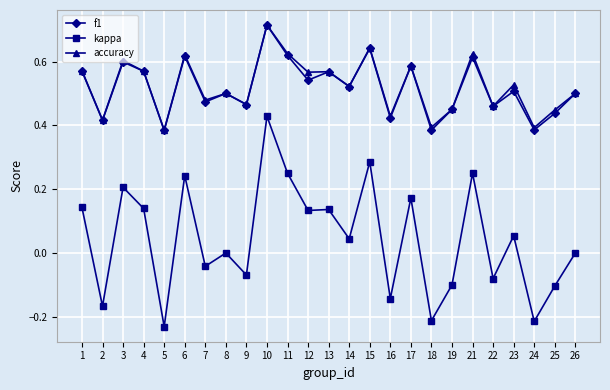

Which series has the widest spread of values?

kappa